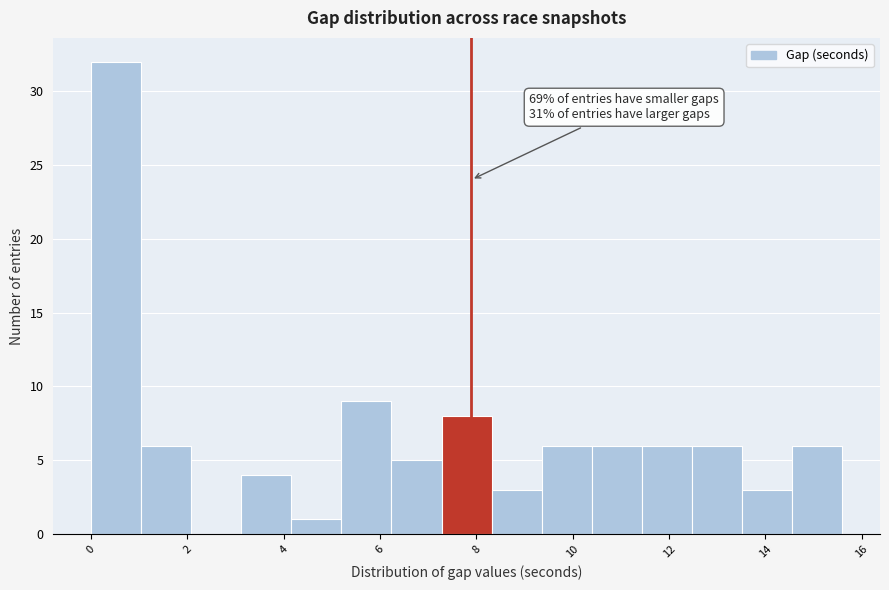

Over which range of the x-axis is the bar tallest?

0.00 to 1.04